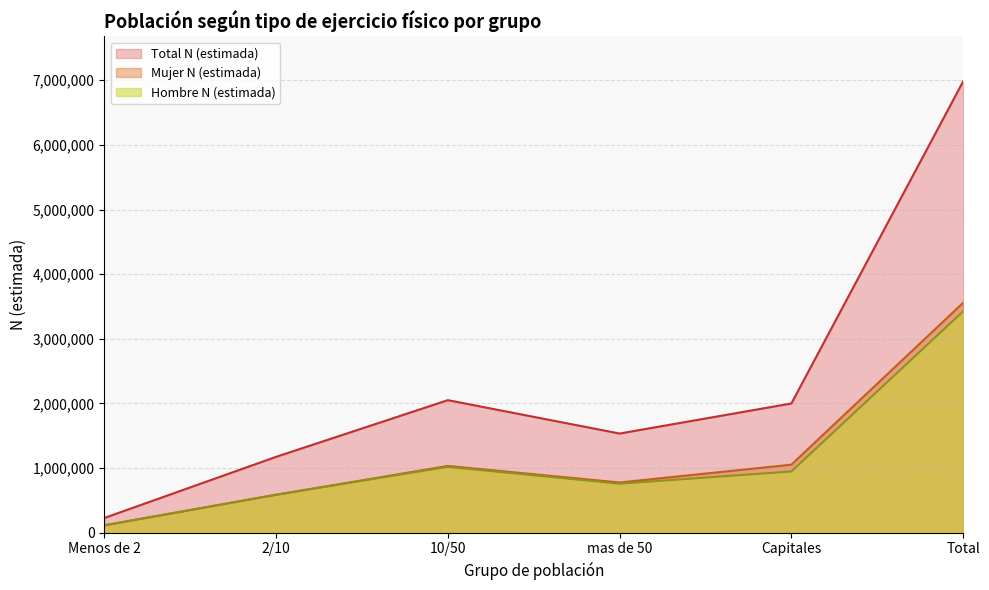

What is the average value of the Total N (estimada) series?

2327411